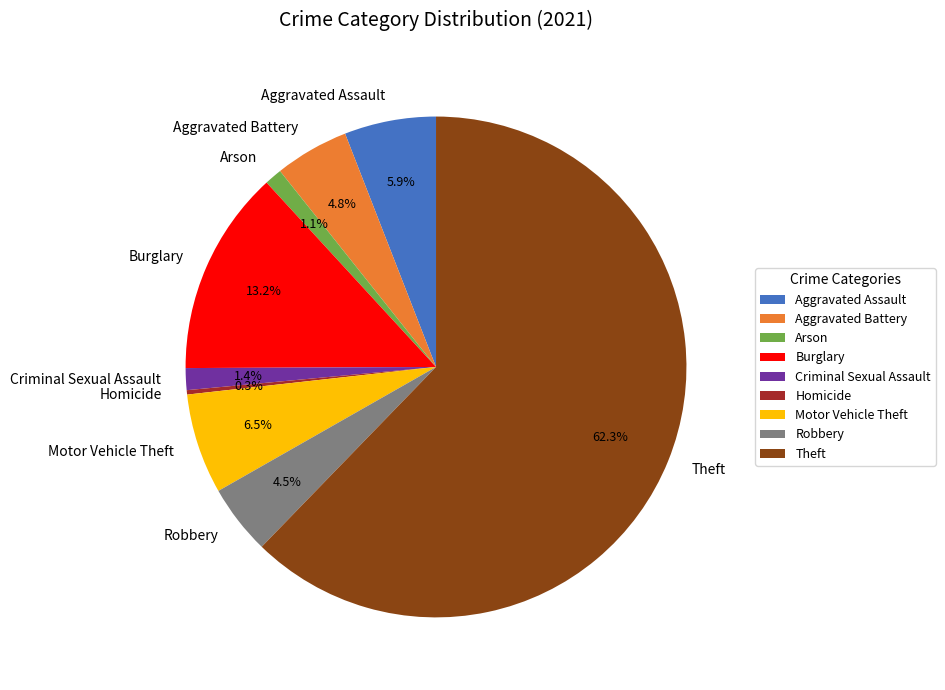

Is there any slice that represents more than half of the pie?

Yes